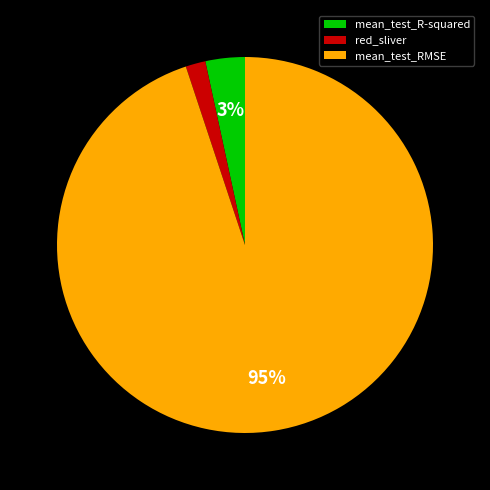

How many slices are in this pie chart?

3